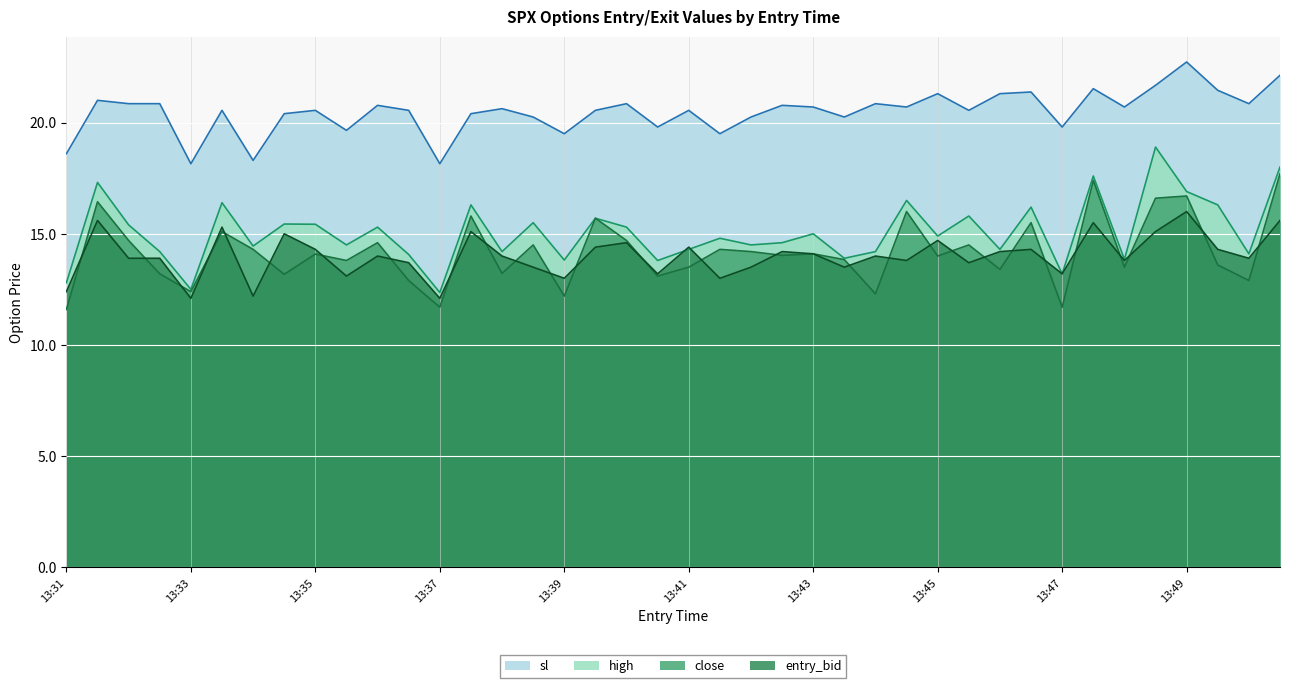

What is the maximum value for entry_bid?

16.0